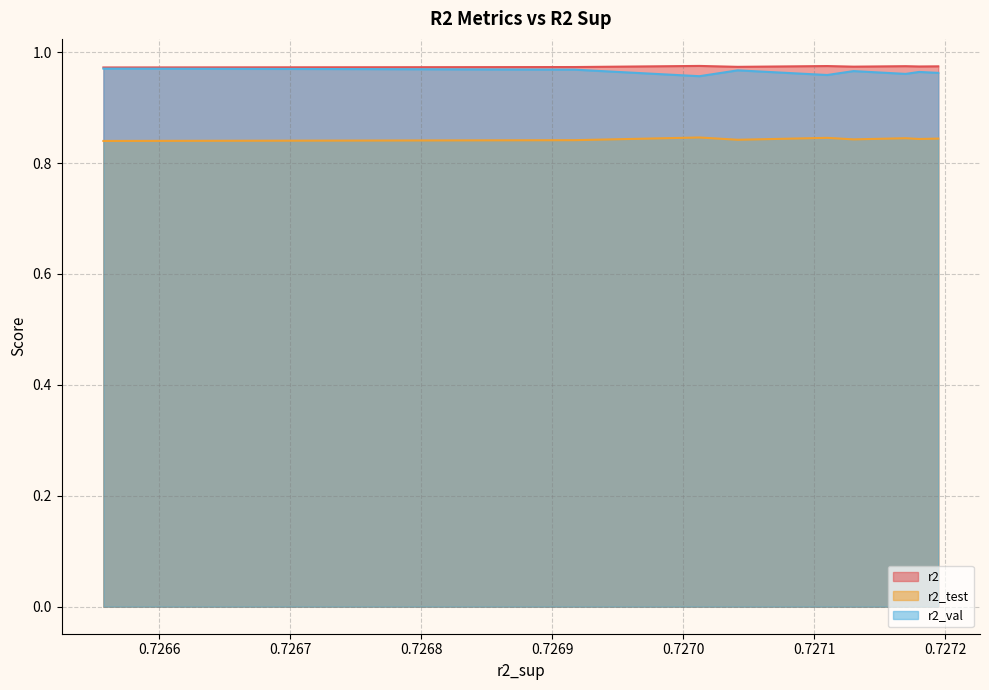

True or false: r2 and r2_test cross at least once.

False